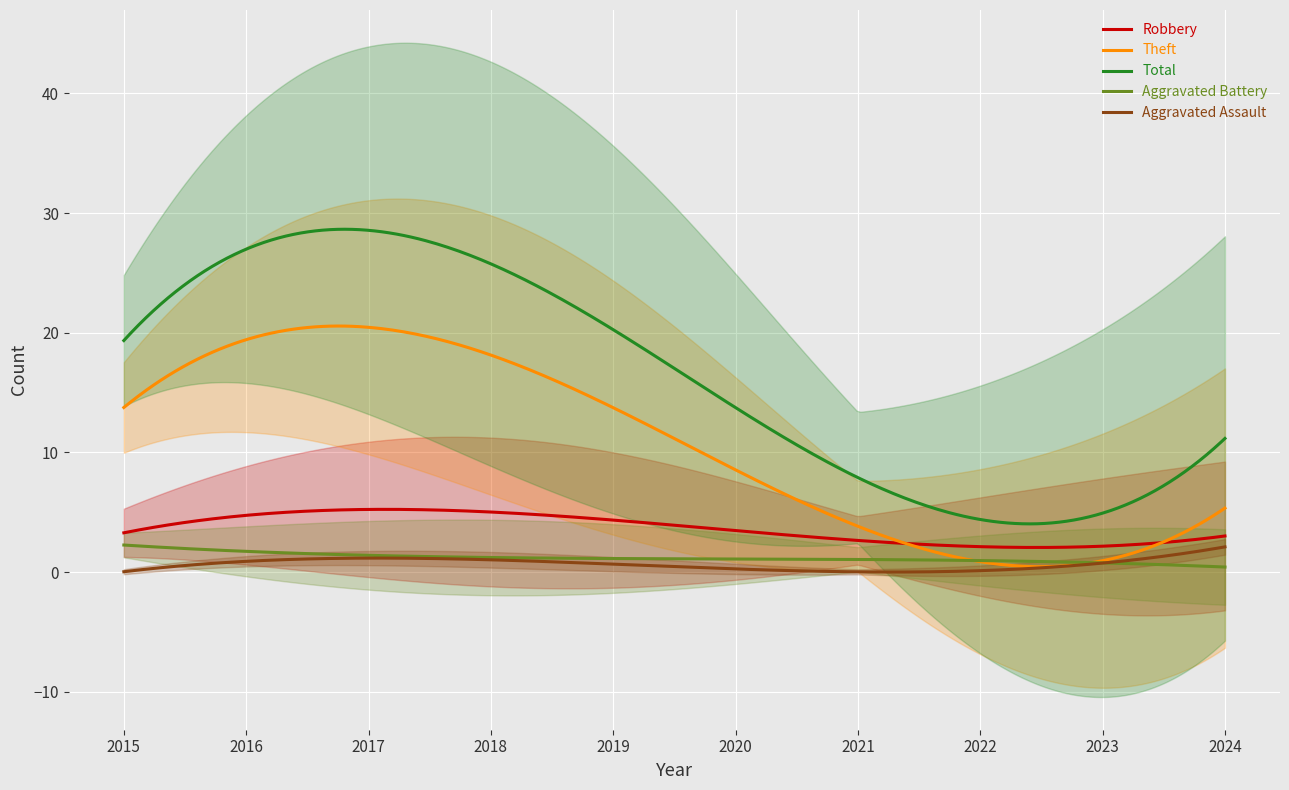

How many lines are shown in the chart?

5